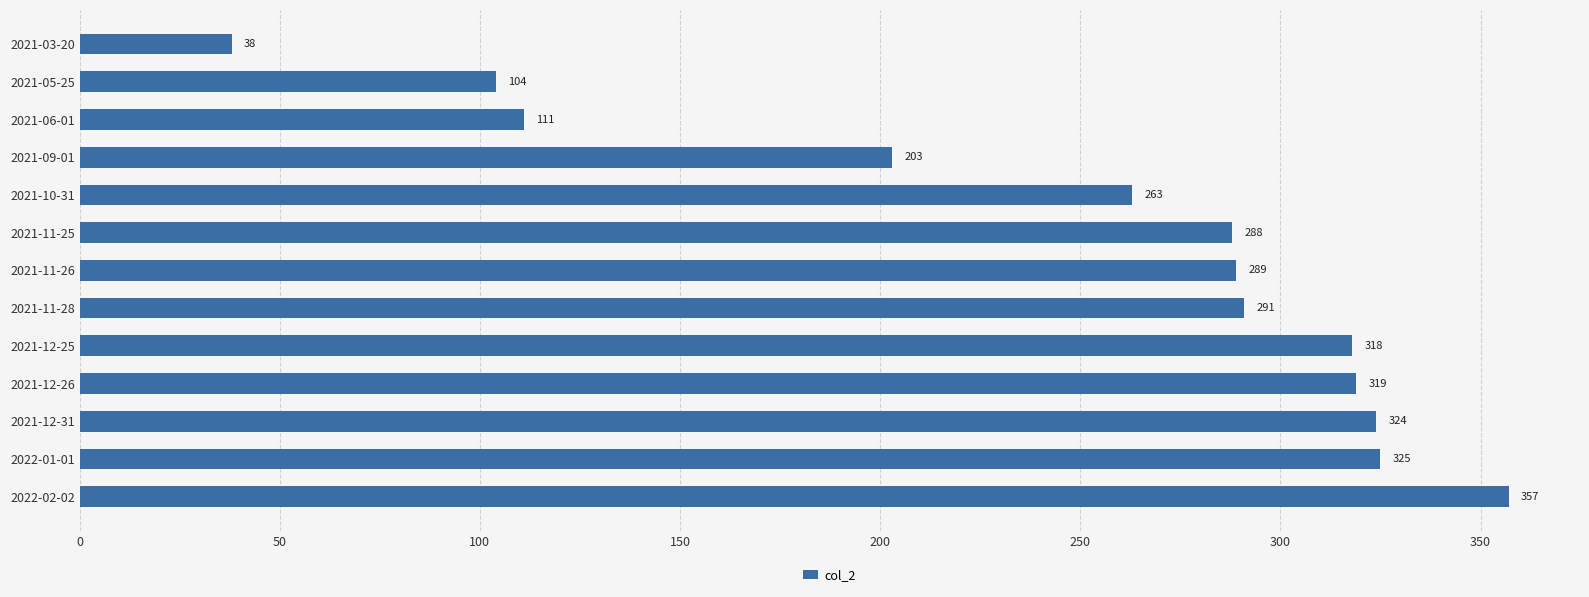

Reading bottom to top, transcribe all the data shown in this chart.

2022-02-02=357	2022-01-01=325	2021-12-31=324	2021-12-26=319	2021-12-25=318	2021-11-28=291	2021-11-26=289	2021-11-25=288	2021-10-31=263	2021-09-01=203	2021-06-01=111	2021-05-25=104	2021-03-20=38